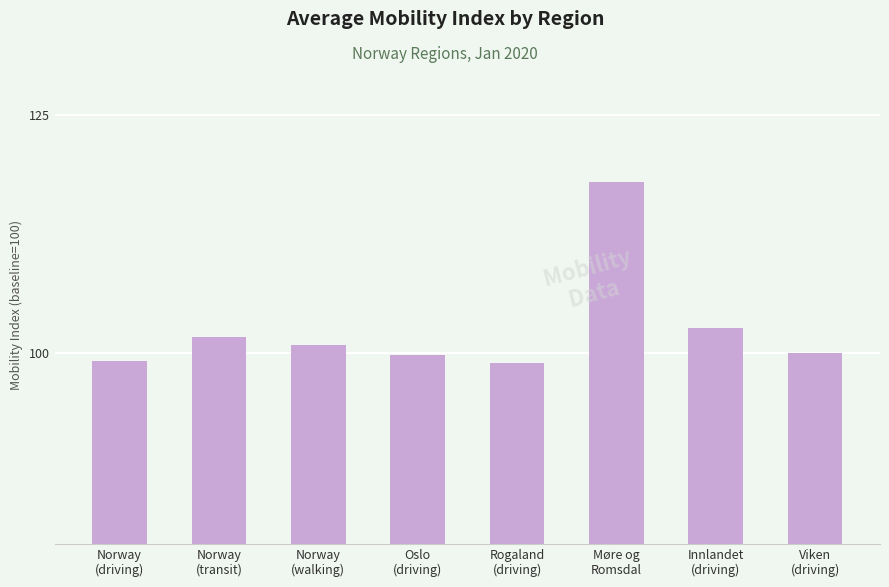

What is the value of the 5th bar from the left?

99.0